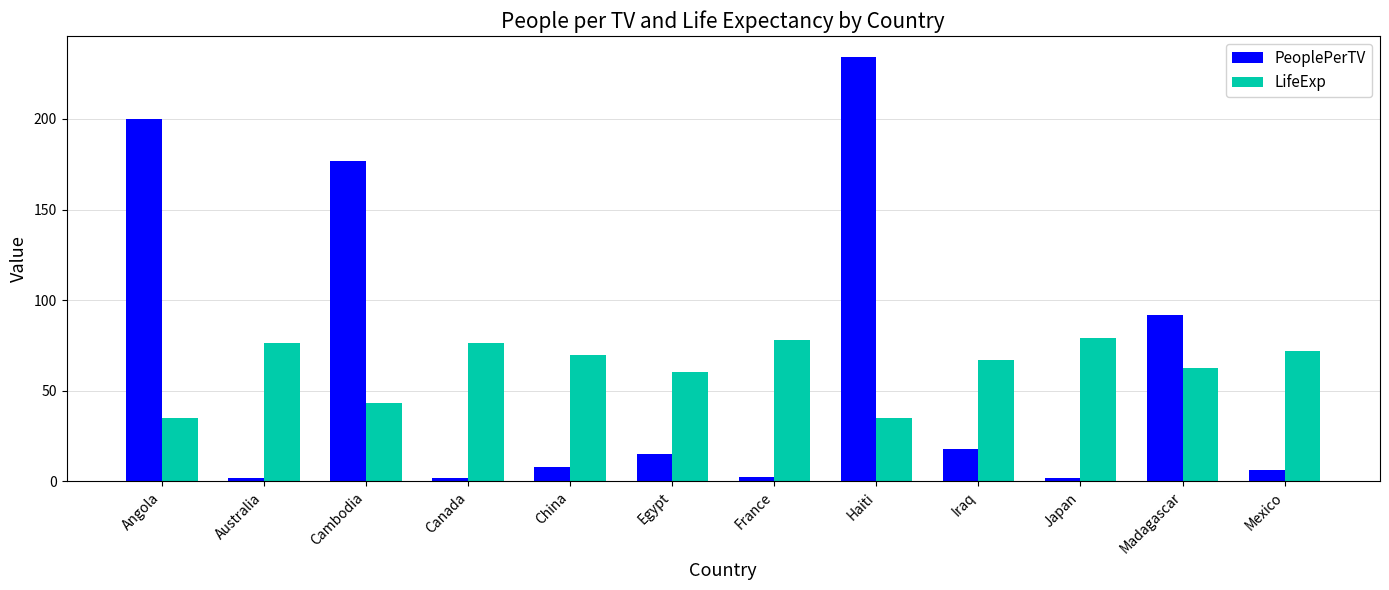

Where is PeoplePerTV nearest to the value 117?

Madagascar